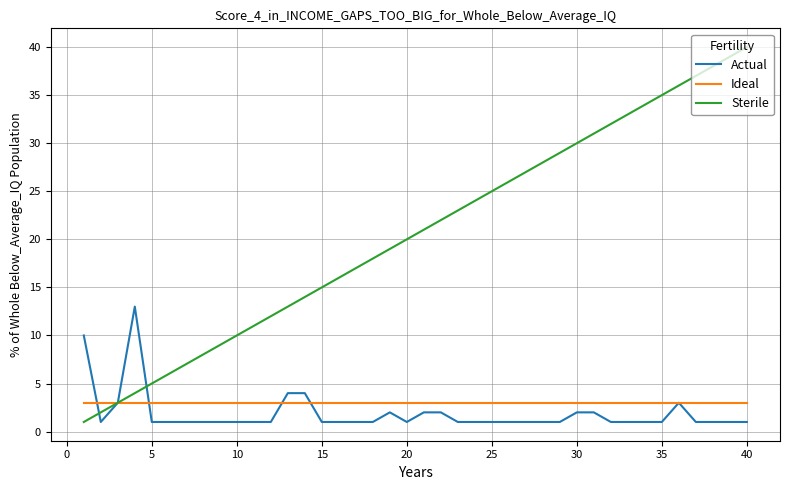

What is the lowest value of the Ideal series?

3